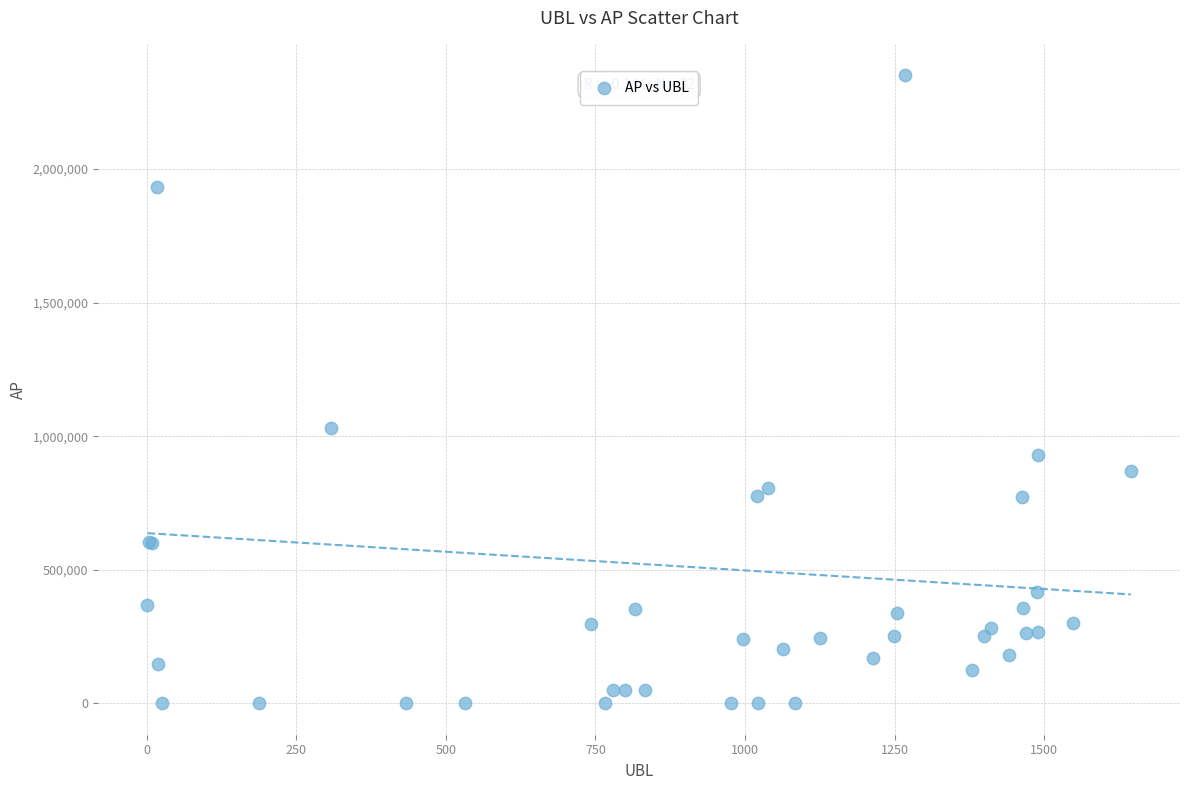

What Y value in the scatter plot is closest to 1176257?

1032100